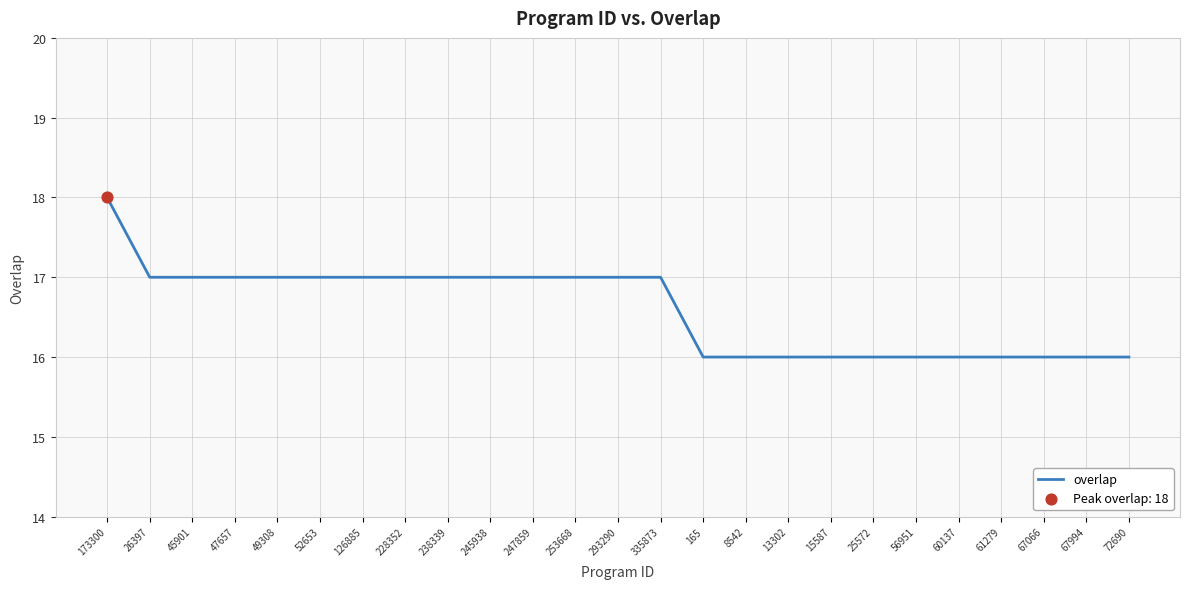

Between 228352 and 173300, which is larger?

173300